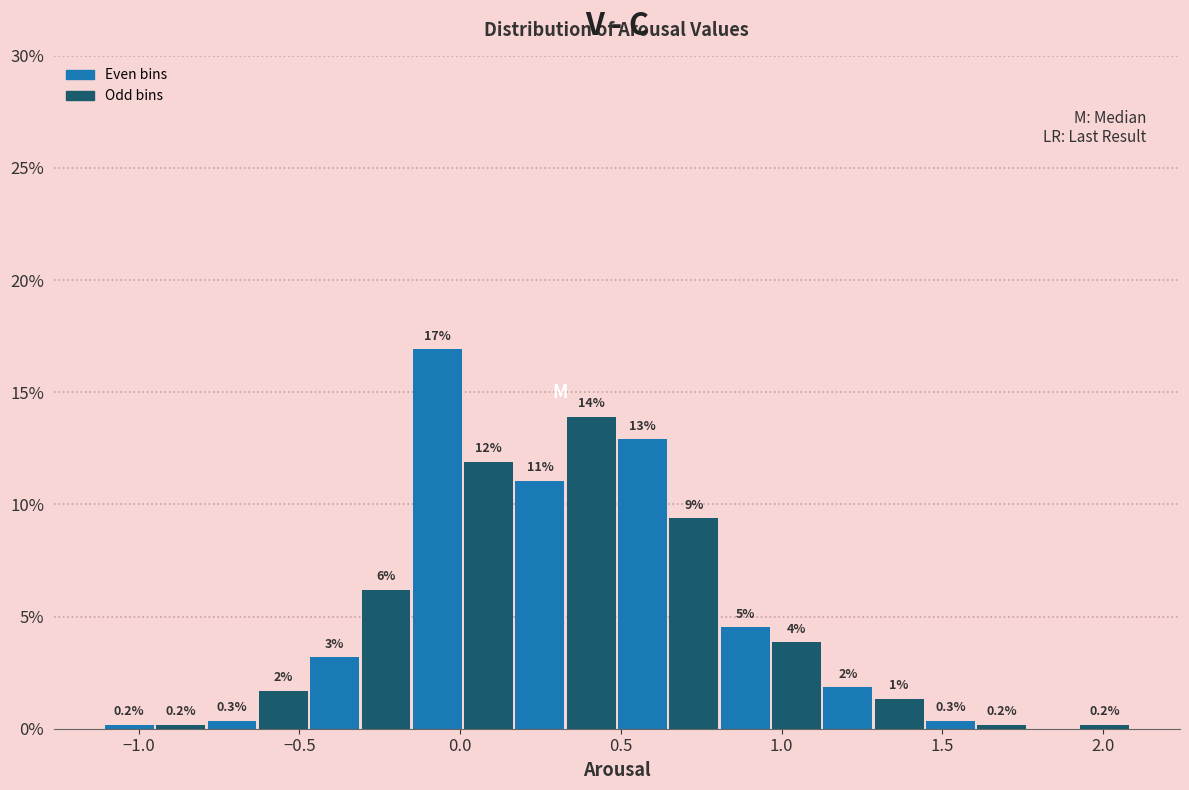

Around what value on the x-axis is the tallest bar? Give the approximate position of its centre, as read against the axis.

-0.05